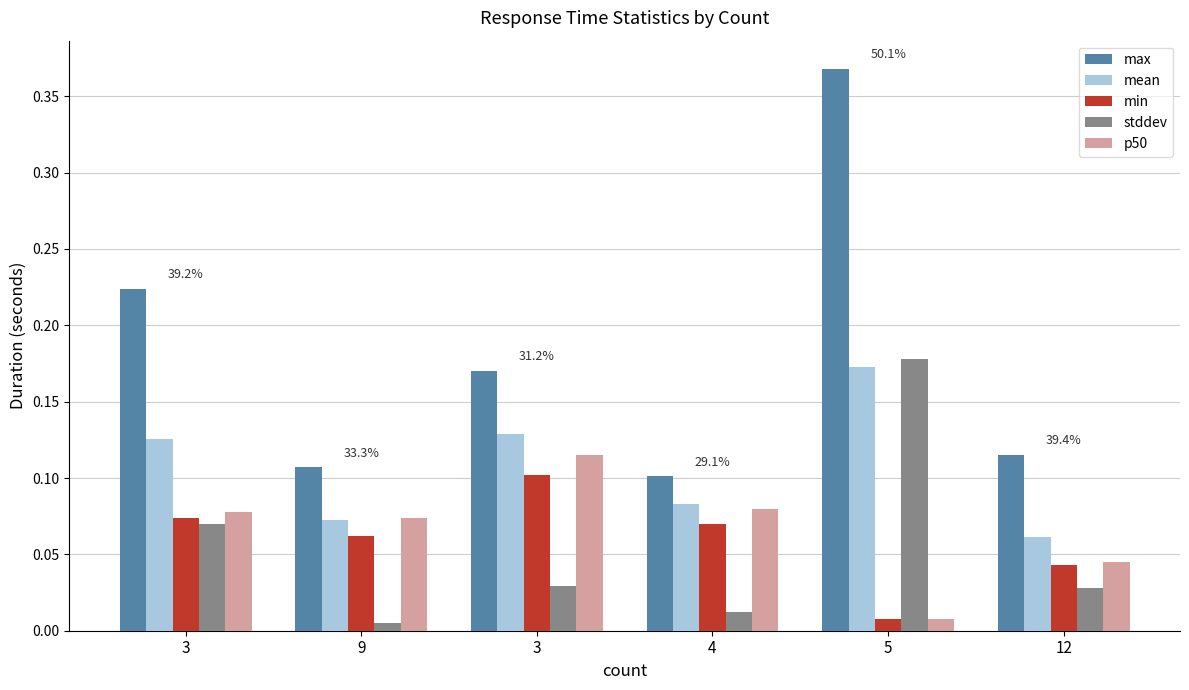

What is the total value across all series at 5?

0.7